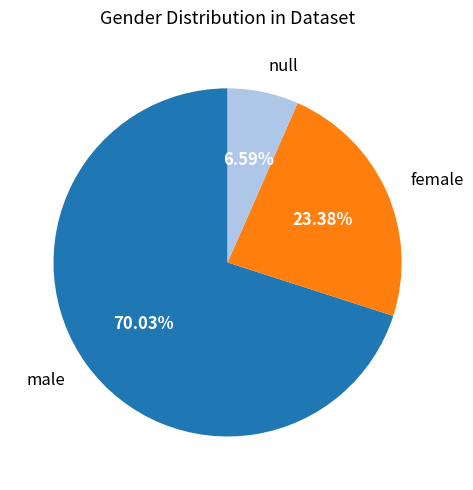

What is the ratio of the value at null to the value at male?

0.1